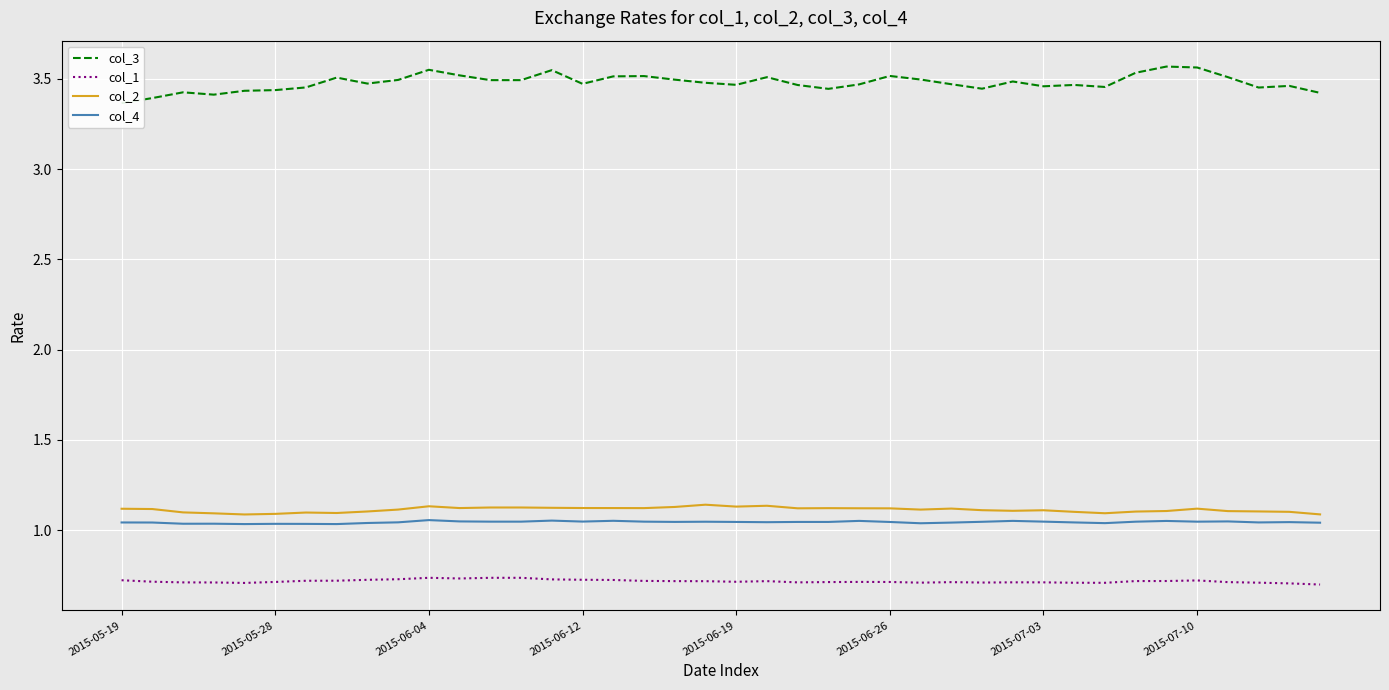

True or false: col_1 and col_2 intersect in this chart.

False